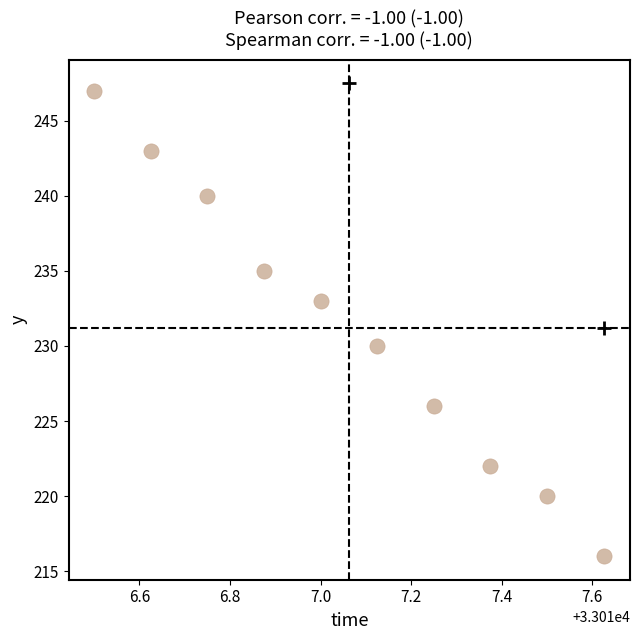

What Y value in the scatter plot is closest to 231?

230